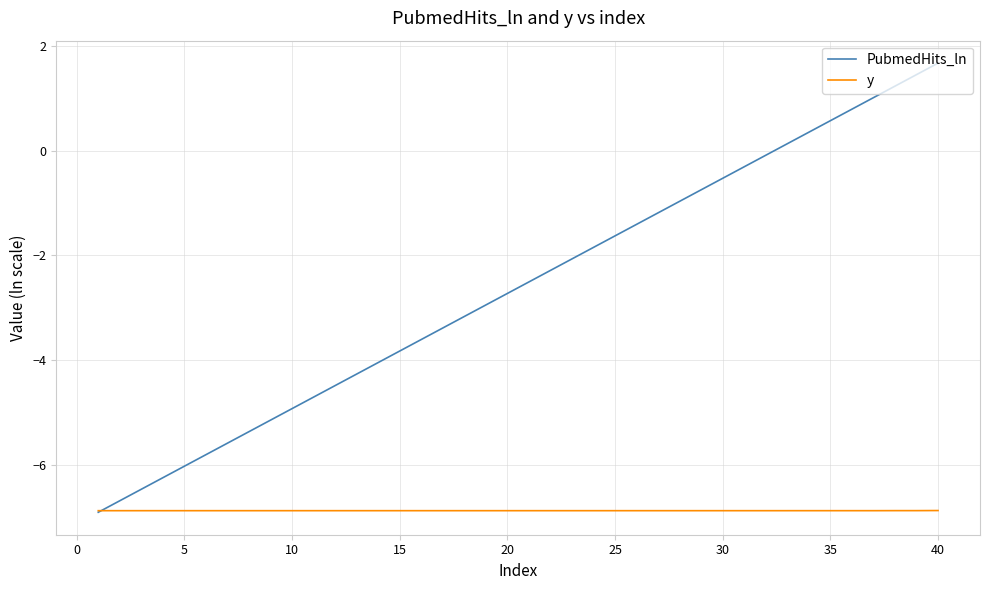

Which series has the largest total across all categories?

PubmedHits_ln